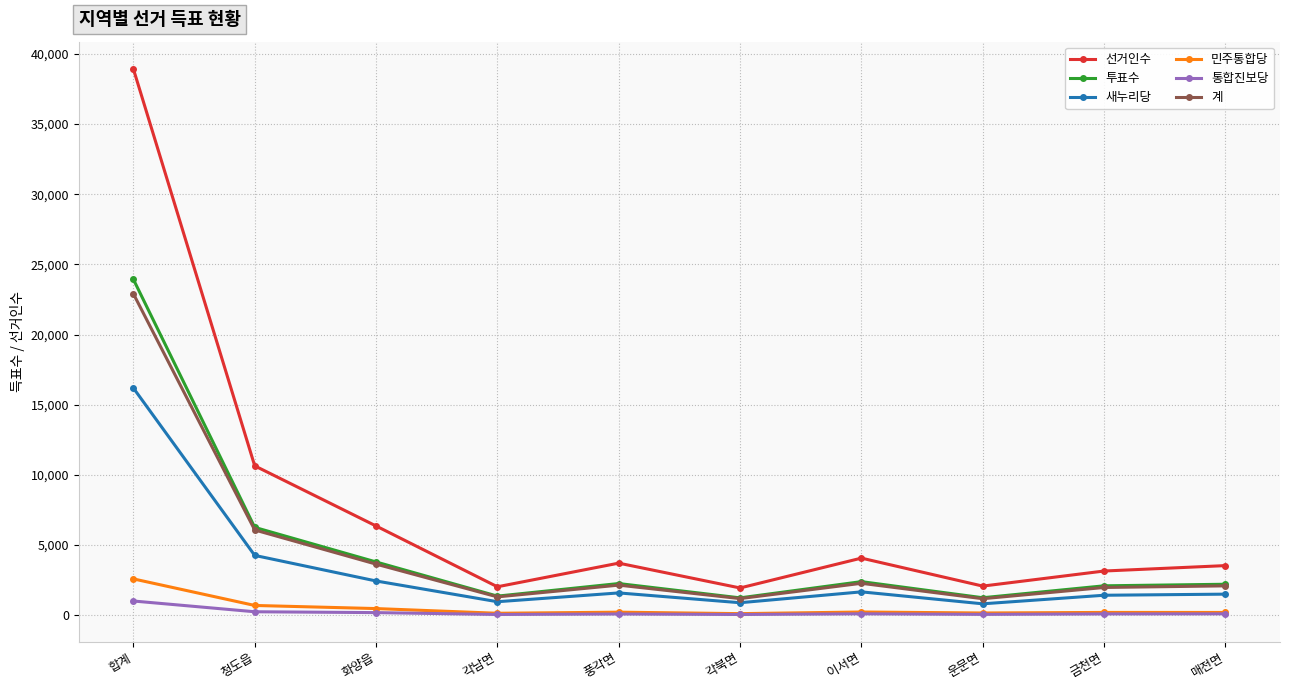

True or false: 선거인수 and 민주통합당 intersect in this chart.

False